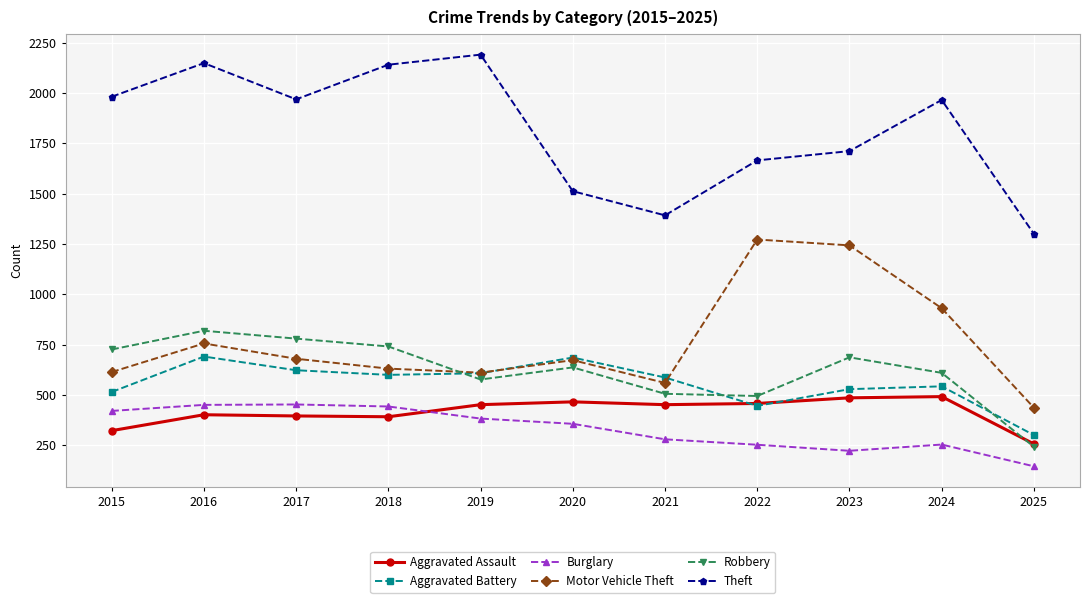

The value of Burglary at 2019 is 383. True or false?

True